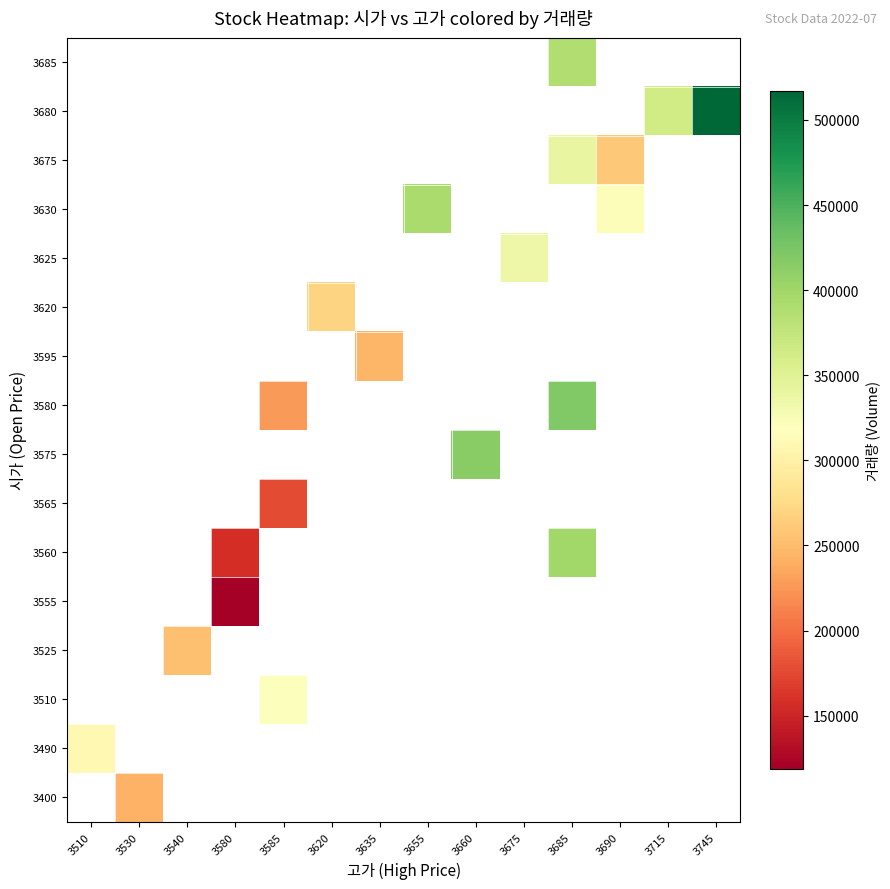

Is the value of 3620 at 3690 greater than the value of 3630 at 3660?

No